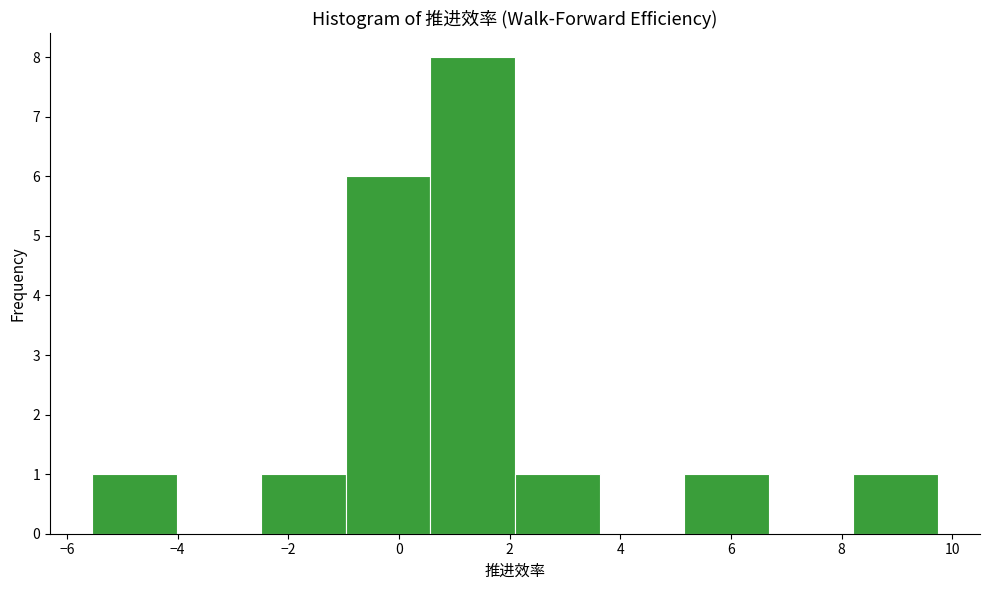

Reading left to right, transcribe this chart: for each bar, give the range it covers on the x-axis and its height. Neither the bar edges nor the heights are printed on the chart, so give them approximately, as read against the axes.

-5.6 to -4.0: 1
-4.0 to -2.4: 0
-2.4 to -1.0: 1
-1.0 to 0.6: 6
0.6 to 2.0: 8
2.0 to 3.6: 1
3.6 to 5.2: 0
5.2 to 6.6: 1
6.6 to 8.2: 0
8.2 to 9.8: 1